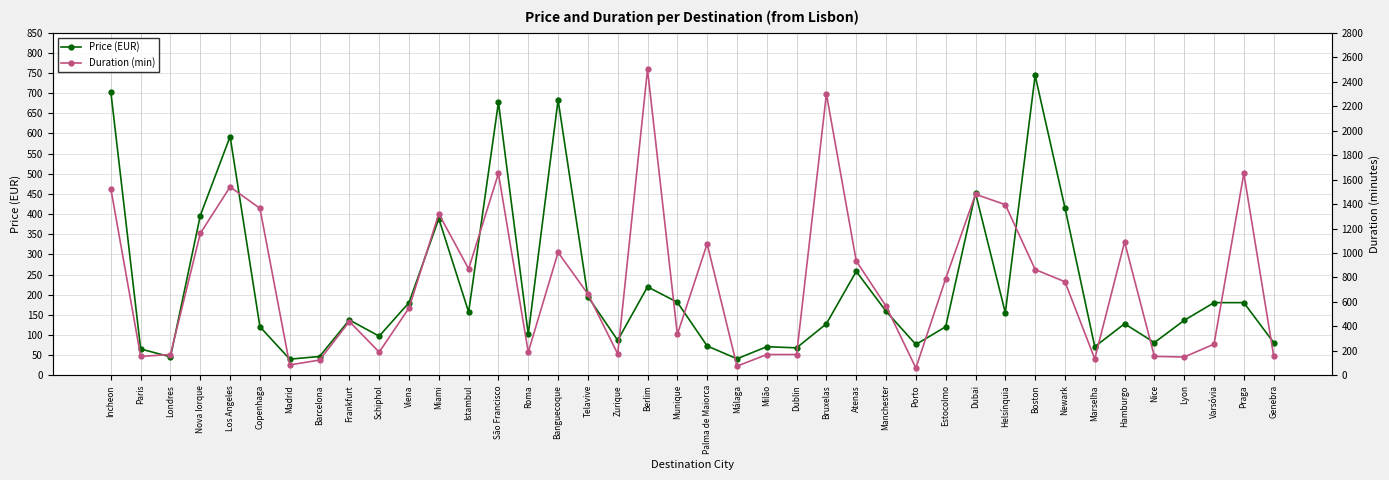

What is the total value across all series at Copenhaga?

1485.6